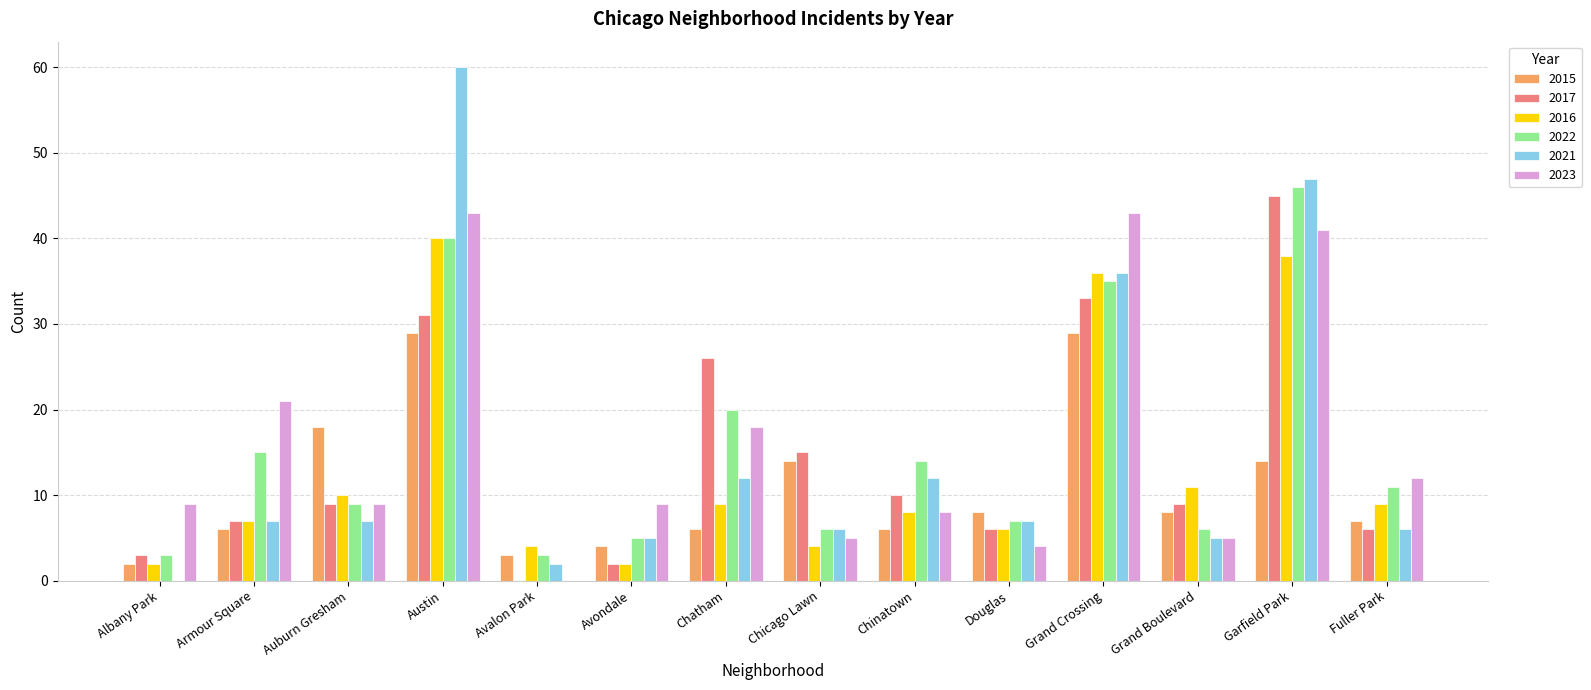

Is the value of 2016 at Grand Crossing greater than the value of 2015 at Armour Square?

Yes